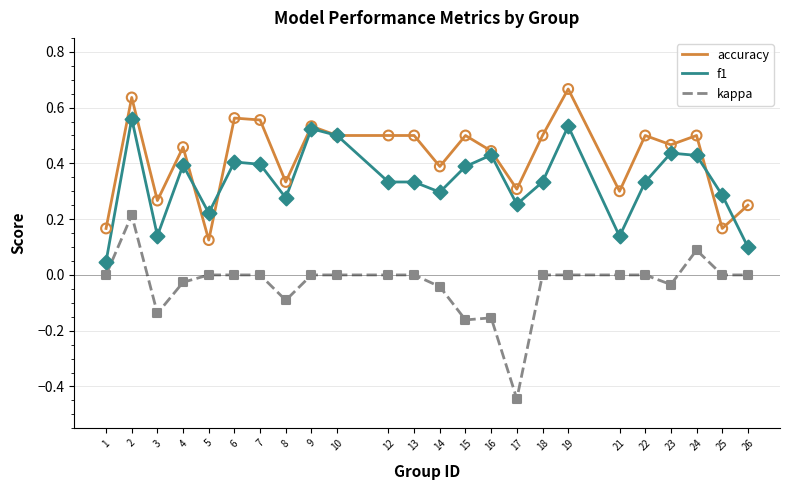

Which series has the widest spread of values?

kappa